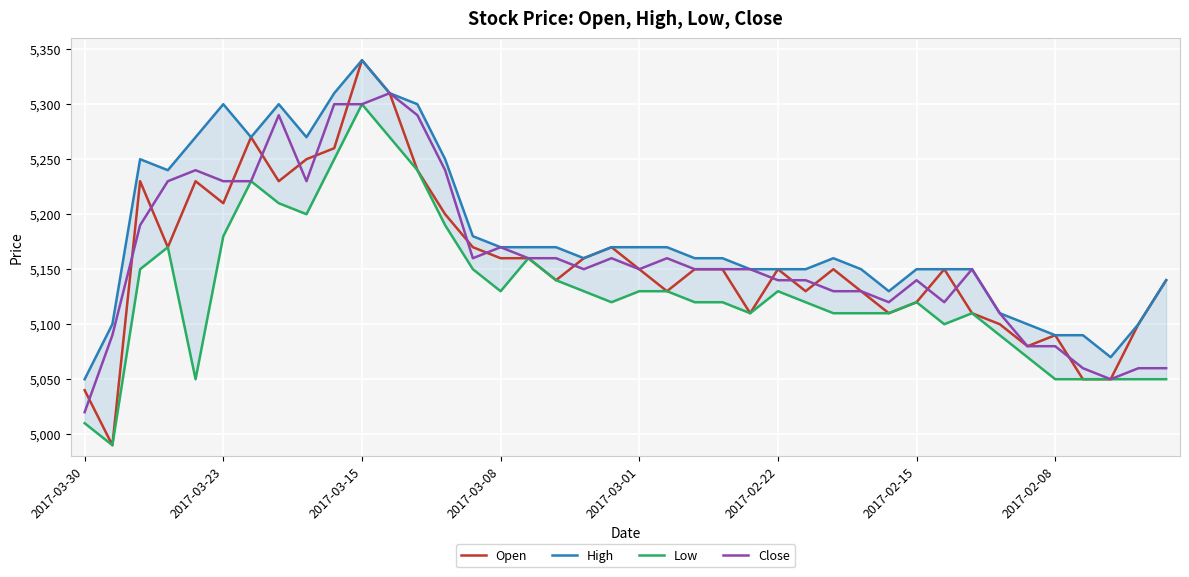

What is the maximum value for Open?

5340